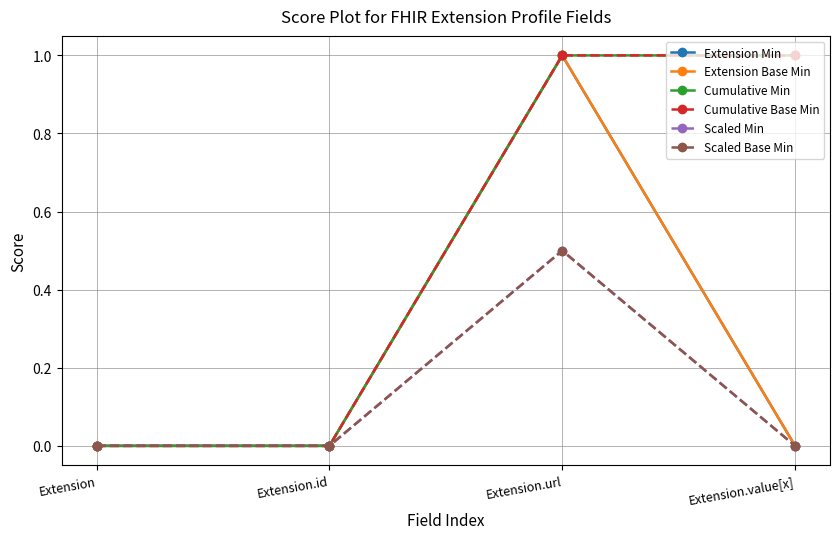

What is the label of the 4th point from the left?

Extension.value[x]